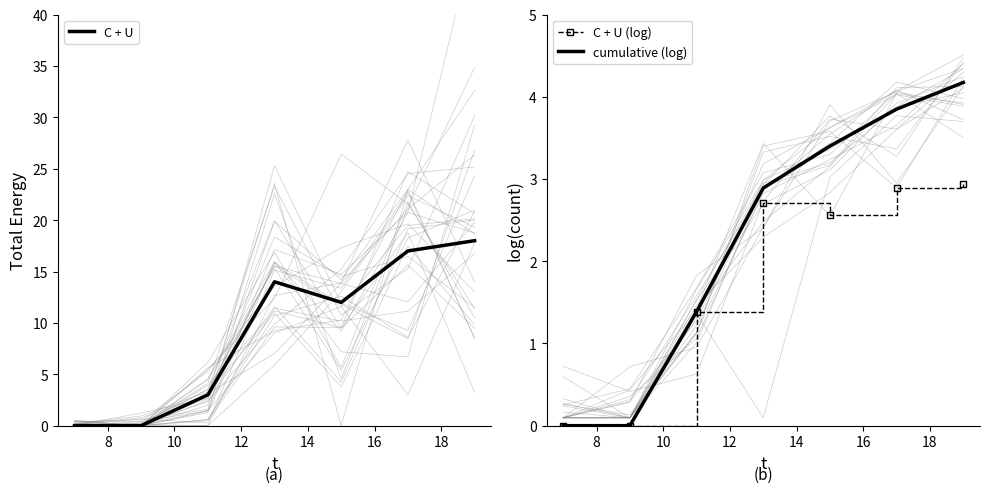

At how many categories does at least one series exceed 10?

4